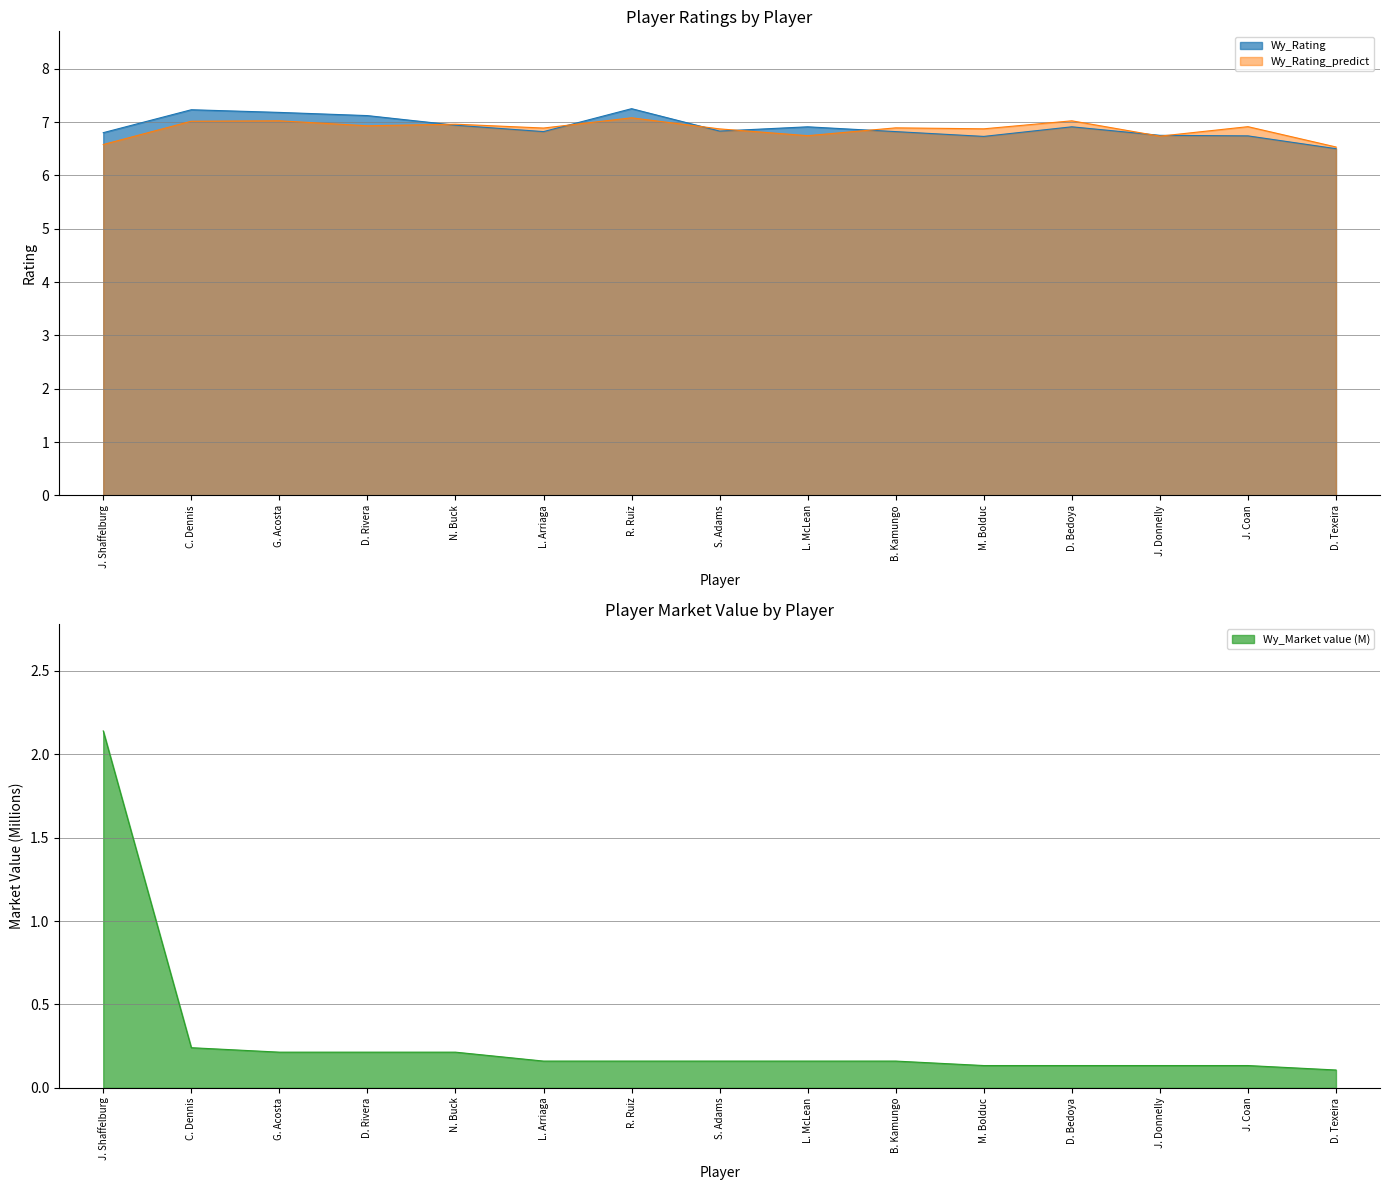

What is the label of the 10th point from the right?

L. Arriaga